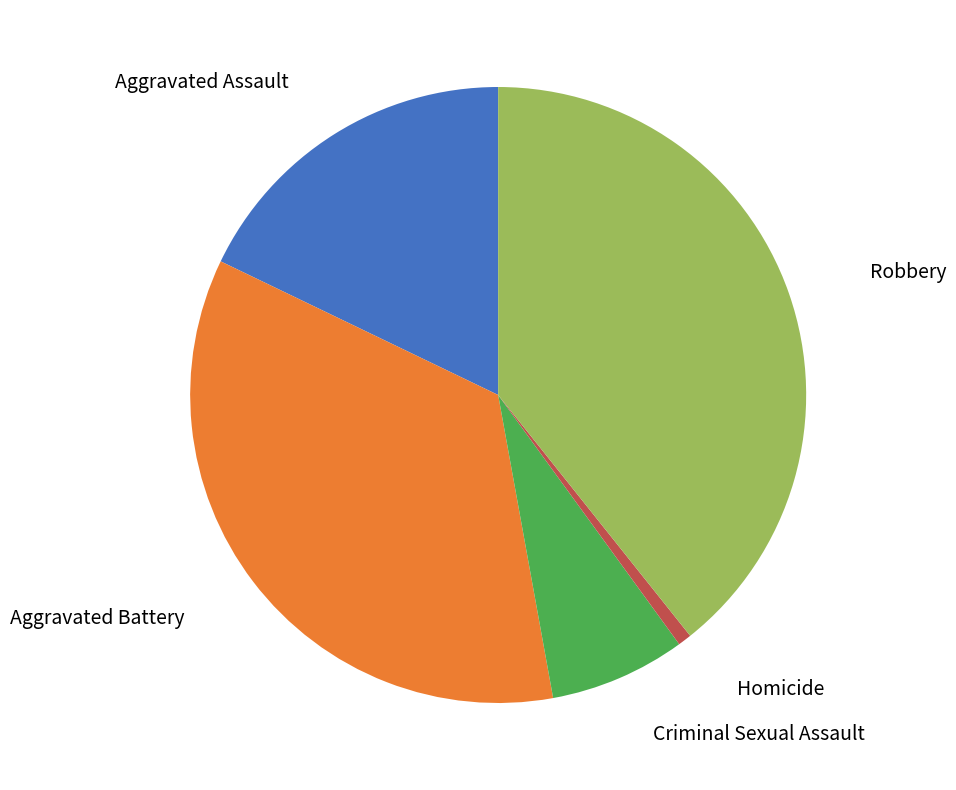

Is there a majority slice in this chart?

No